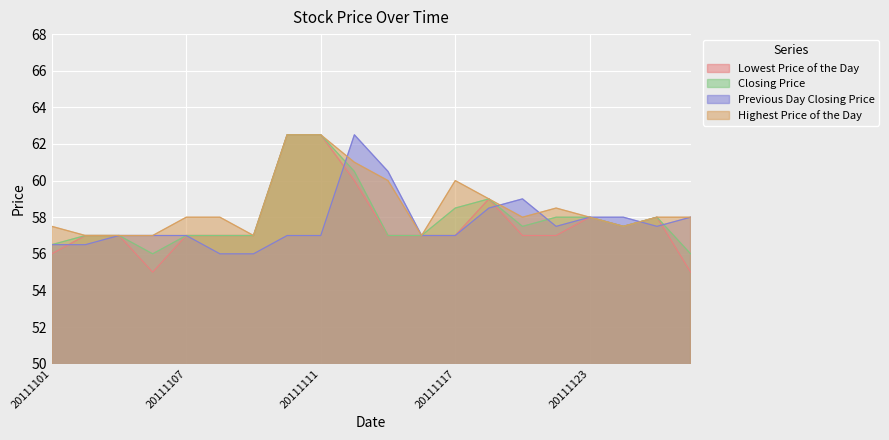

Reading left to right, extract all data points from this chart.

Lowest Price of the Day: 56.0	57.0	57.0	55.0	57.0	57.0	57.0	62.5	62.5	60.0	57.0	57.0	57.0	59.0	57.0	57.0	58.0	57.5	58.0	55.0
Closing Price: 56.5	57.0	57.0	56.0	57.0	57.0	57.0	62.5	62.5	60.5	57.0	57.0	58.5	59.0	57.5	58.0	58.0	57.5	58.0	56.0
Previous Day Closing Price: 56.5	56.5	57.0	57.0	57.0	56.0	56.0	57.0	57.0	62.5	60.5	57.0	57.0	58.5	59.0	57.5	58.0	58.0	57.5	58.0
Highest Price of the Day: 57.5	57.0	57.0	57.0	58.0	58.0	57.0	62.5	62.5	61.0	60.0	57.0	60.0	59.0	58.0	58.5	58.0	57.5	58.0	58.0